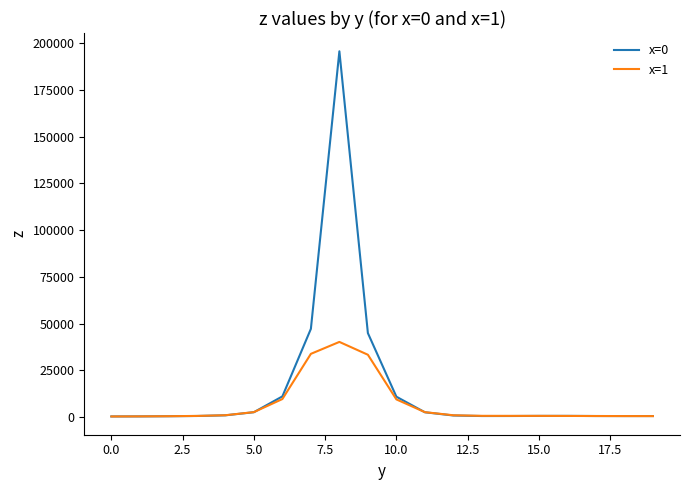

List the series in order of their overall mean, lowest first.

x=1, x=0